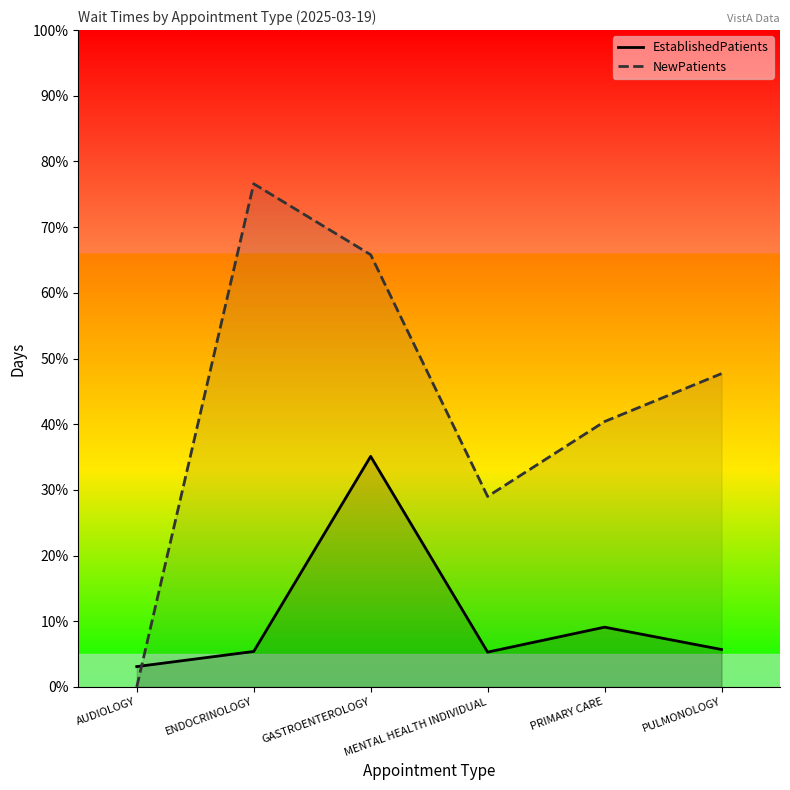

In EstablishedPatients, how many points are higher than both neighbors (excluding endpoints)?

2